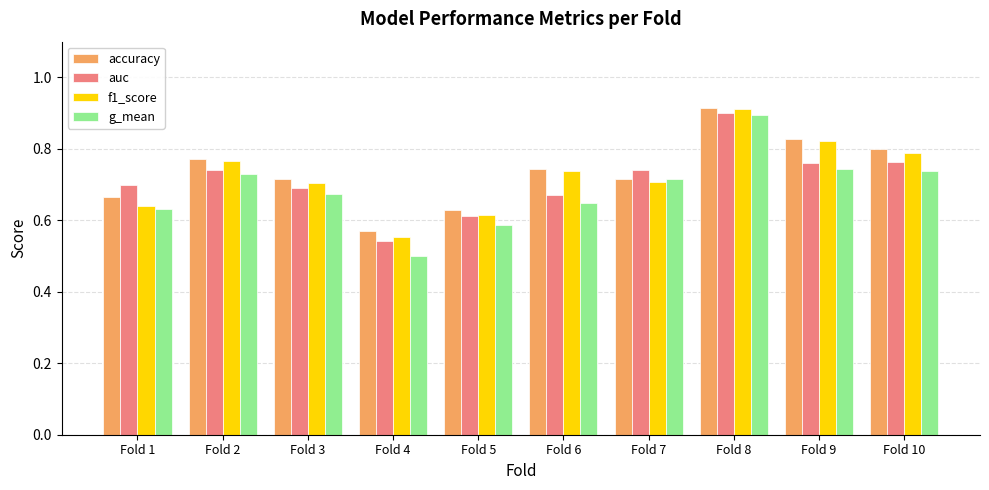

True or false: accuracy has a value of 0.8 at Fold 9.

True